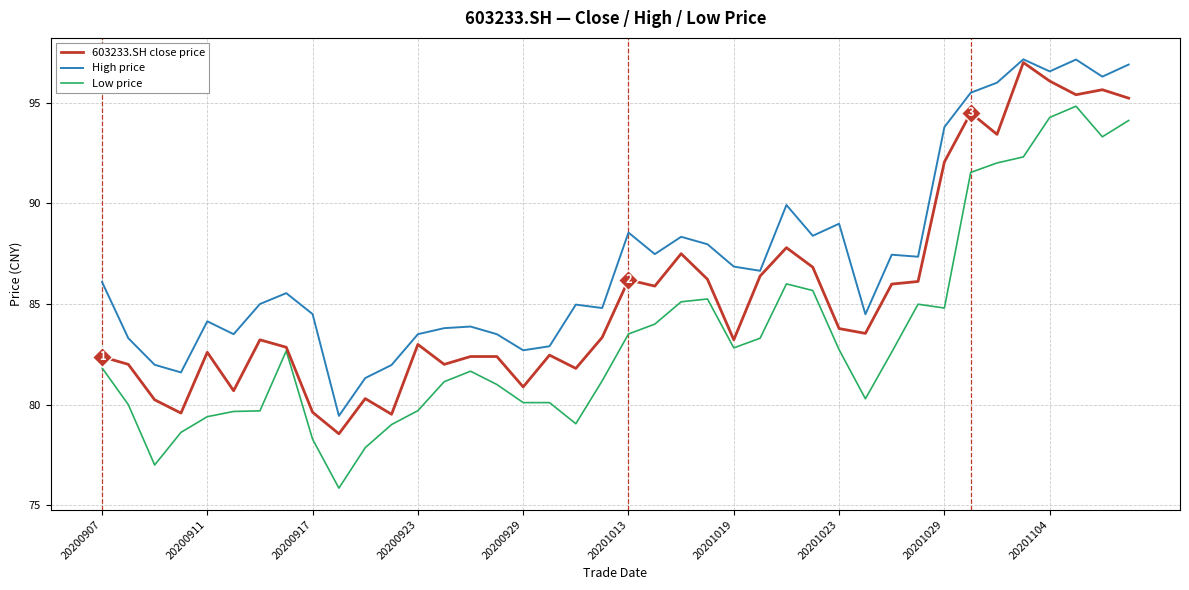

True or false: Low price and High price intersect in this chart.

False